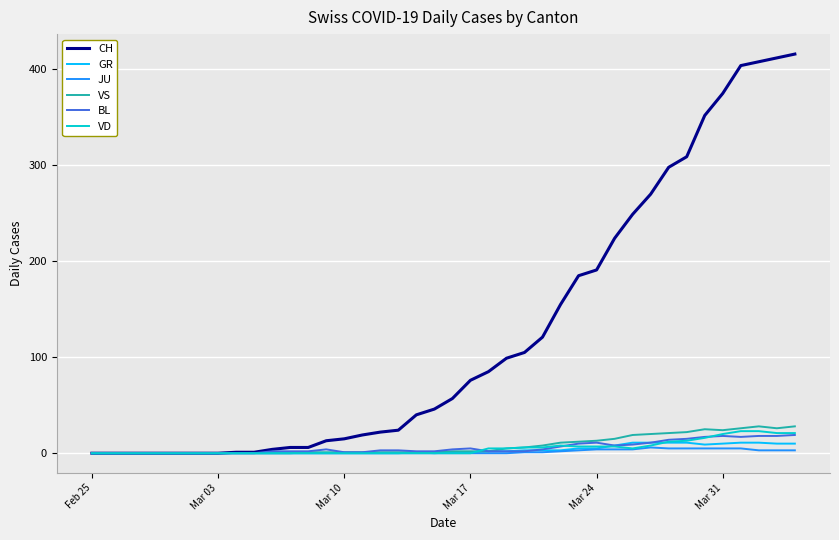

What is the maximum value shown in the chart?

416